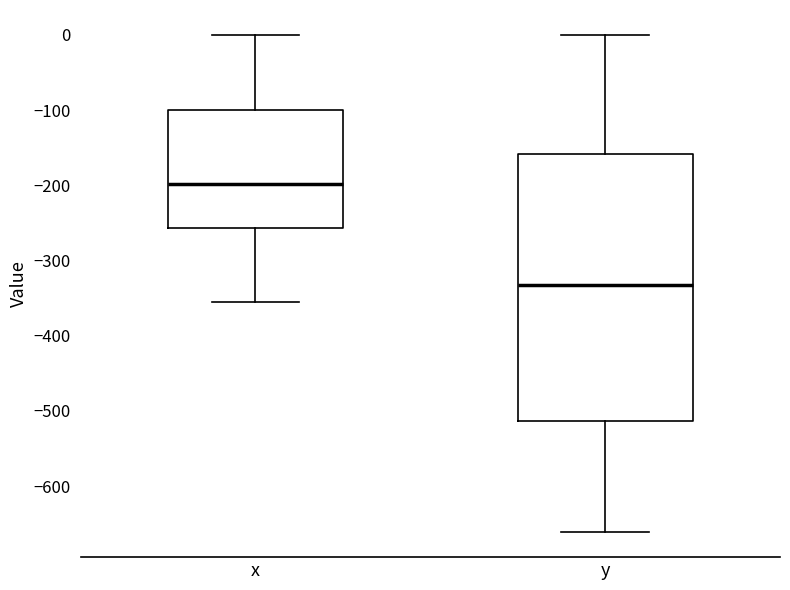

Where is the upper edge of the box for x on the y-axis? The values are not printed on the chart, so give them approximately, as read against the axis.

-100